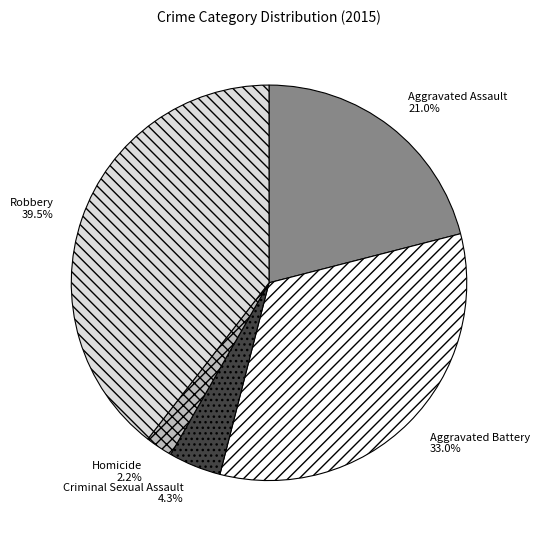

What percentage is NOT represented by Robbery?

60.5%